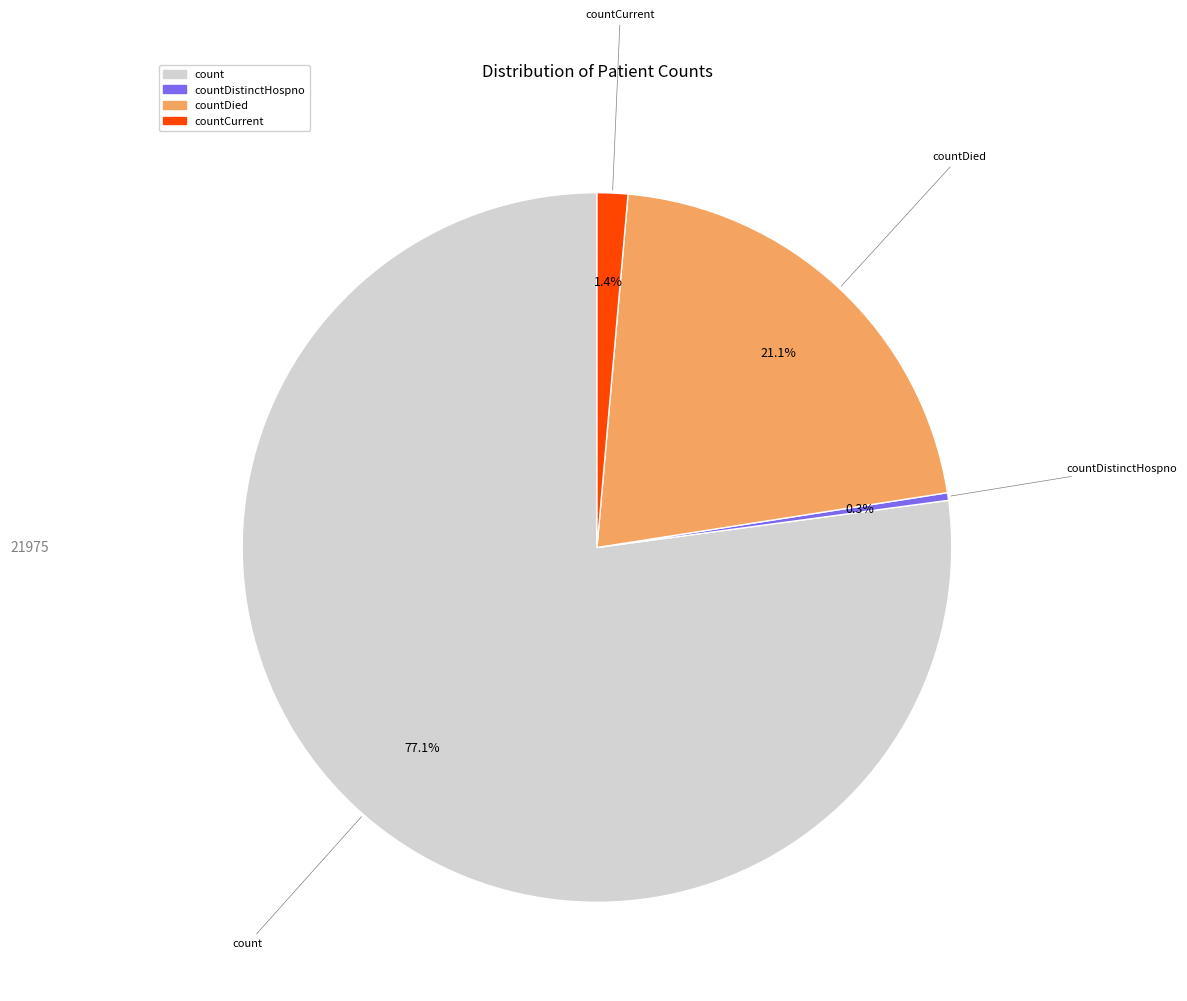

Is there a majority slice in this chart?

Yes